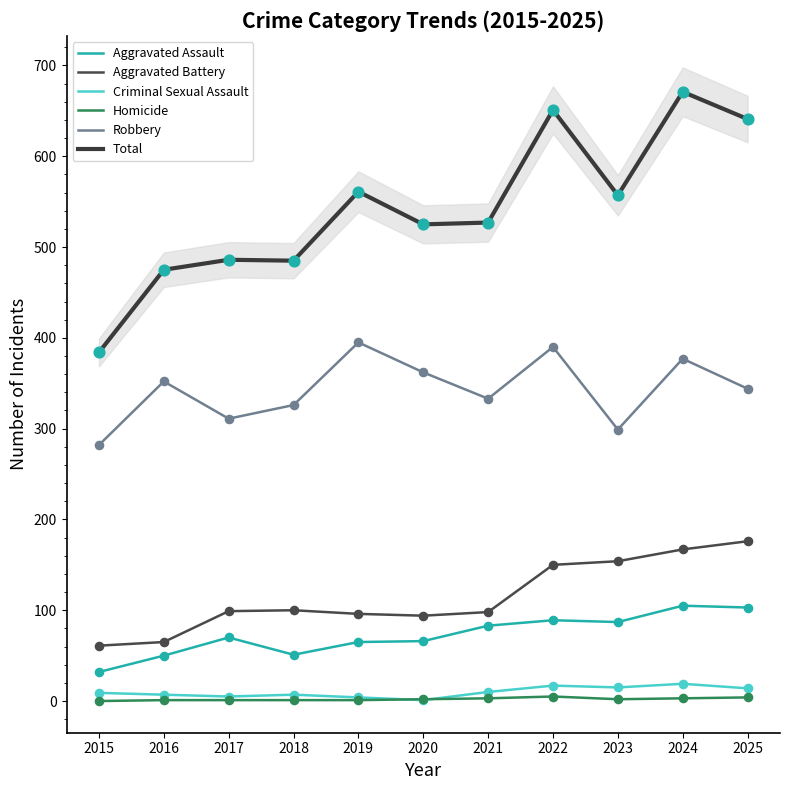

At how many categories does at least one series exceed 116?

11